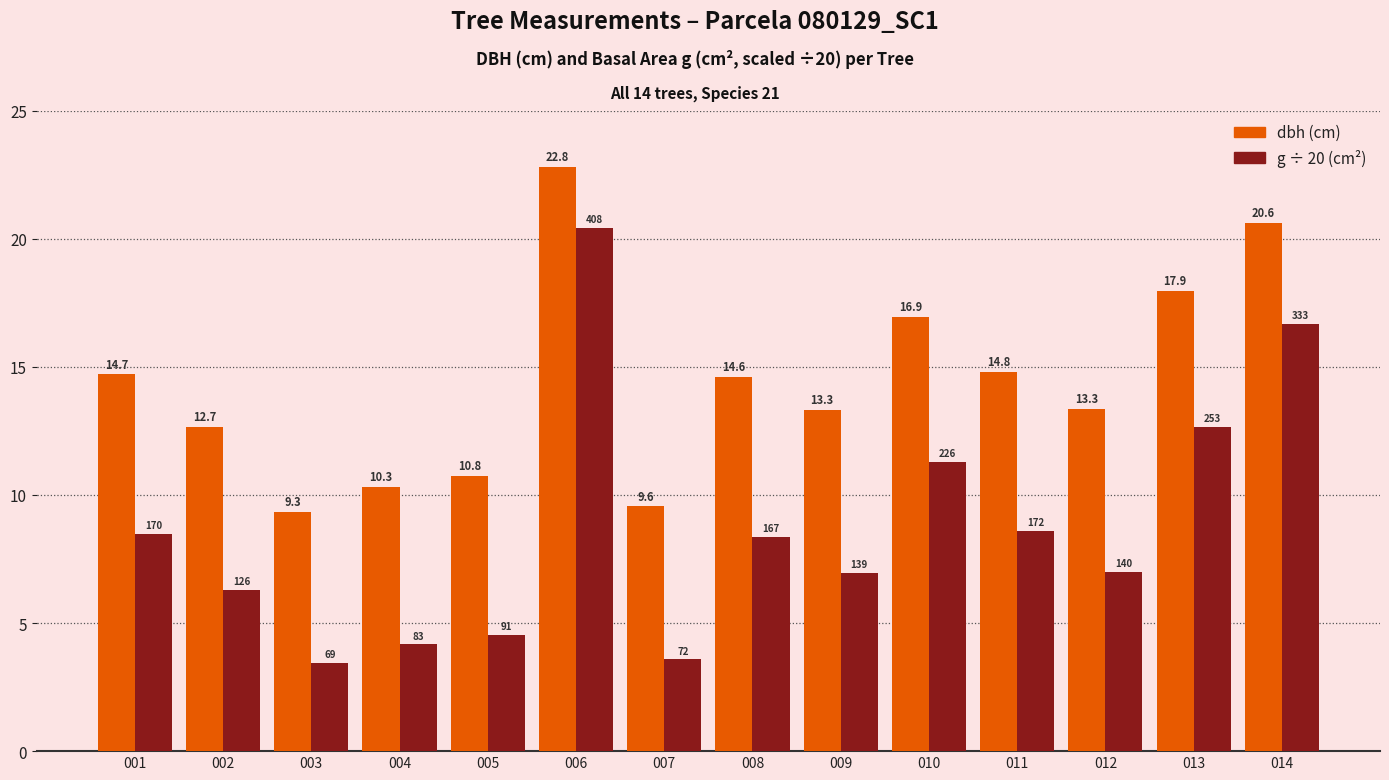

How many groups of bars are there?

14